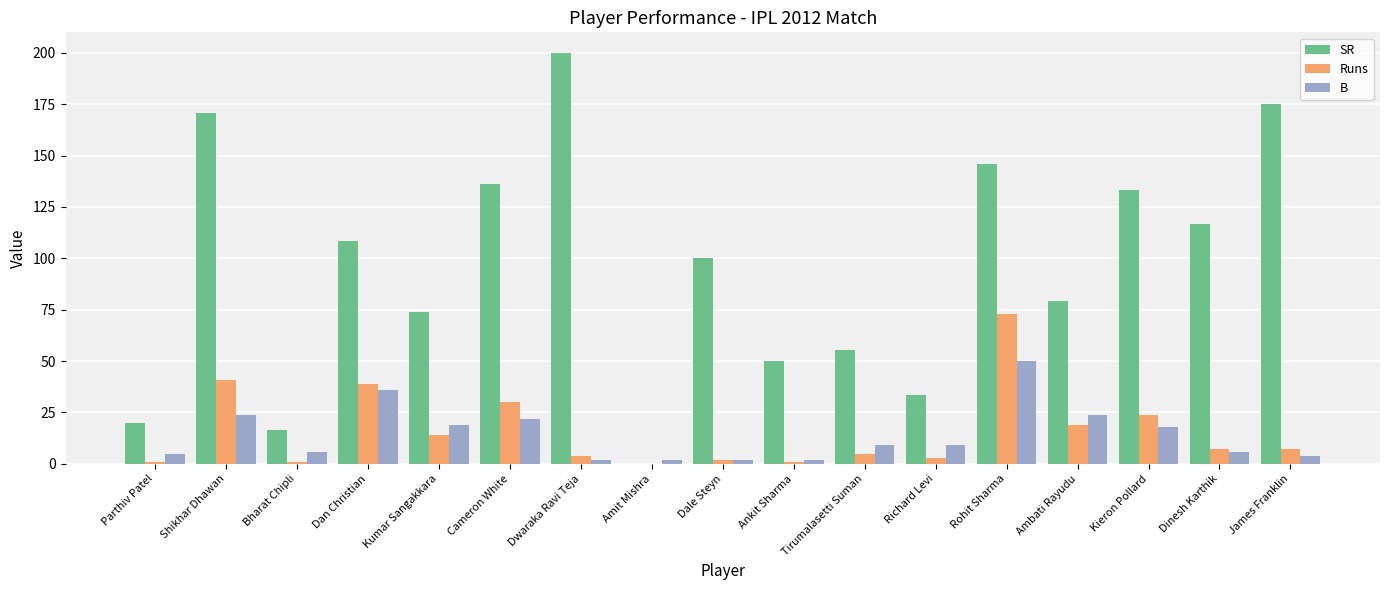

Which series changed the most between Kumar Sangakkara and Cameron White?

SR